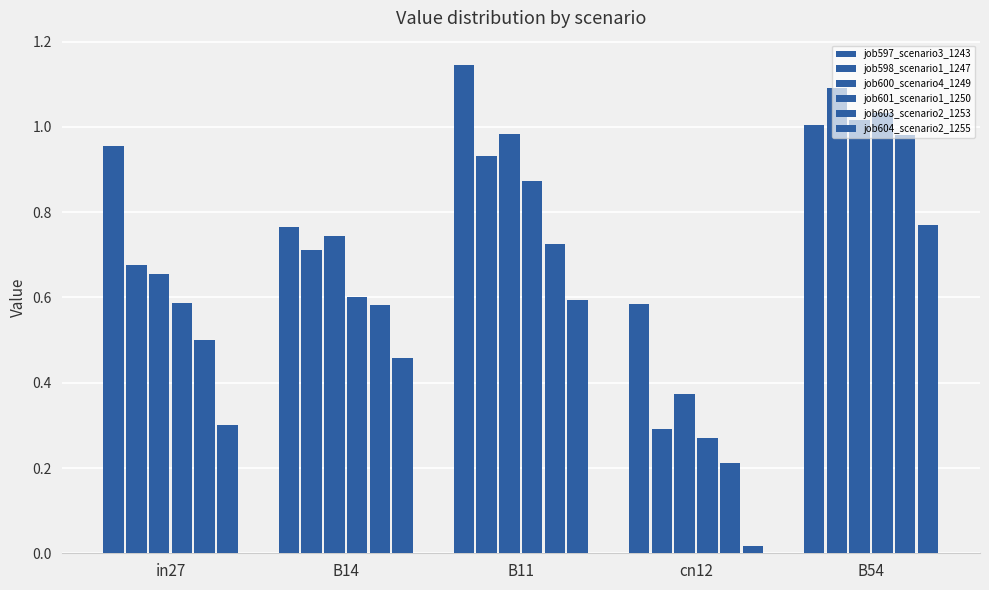

Rank the series at B54 from highest to lowest value.

job598_scenario1_1247, job601_scenario1_1250, job600_scenario4_1249, job597_scenario3_1243, job603_scenario2_1253, job604_scenario2_1255